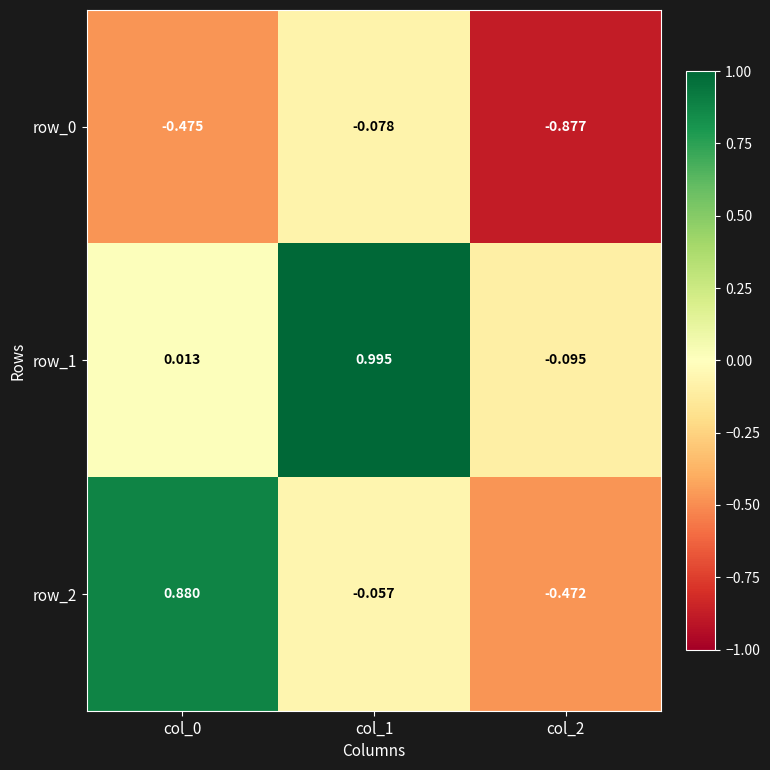

Is the value of row_1 at col_2 greater than the value of row_0 at col_2?

Yes